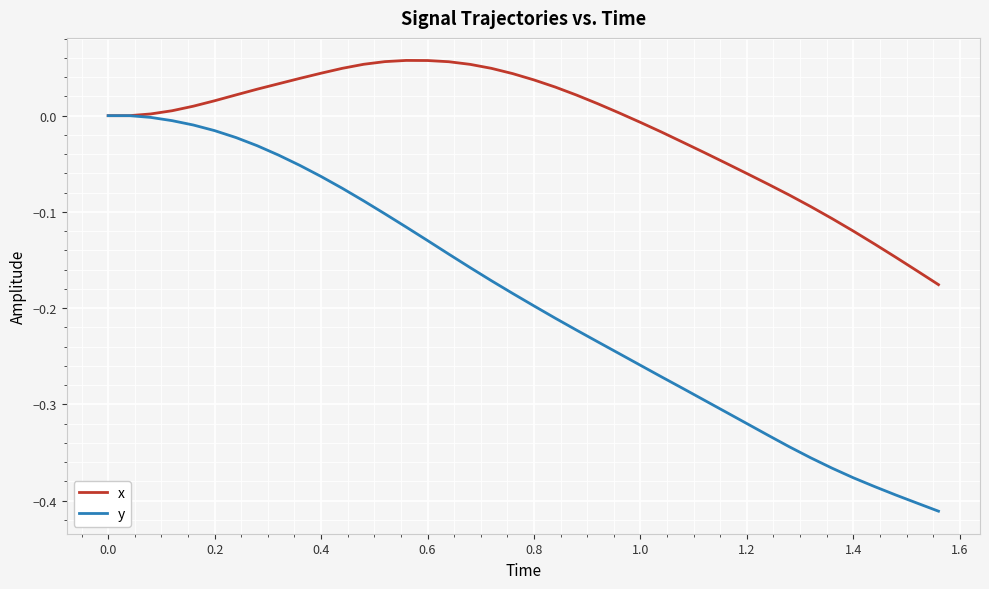

List the series in order of their overall mean, highest first.

x, y